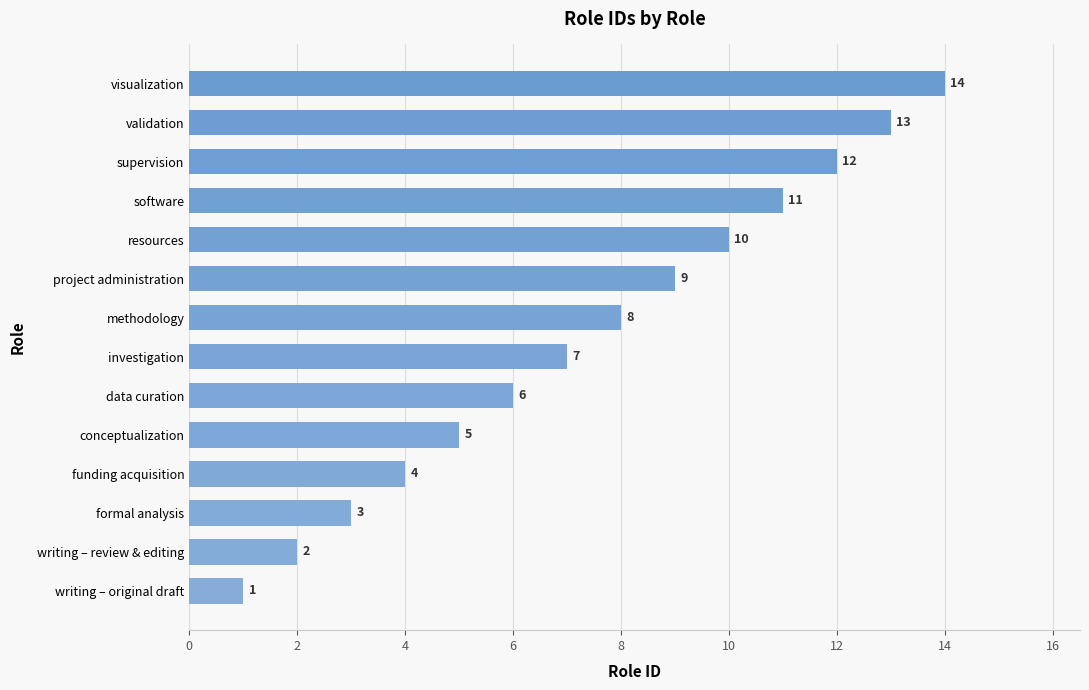

How many data points does each series have?

14